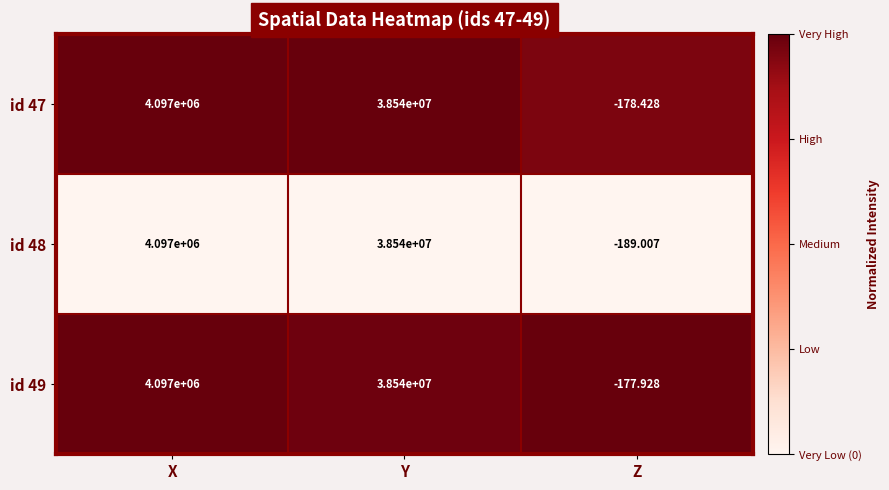

Where is id 49 nearest to the value 19269911?

X